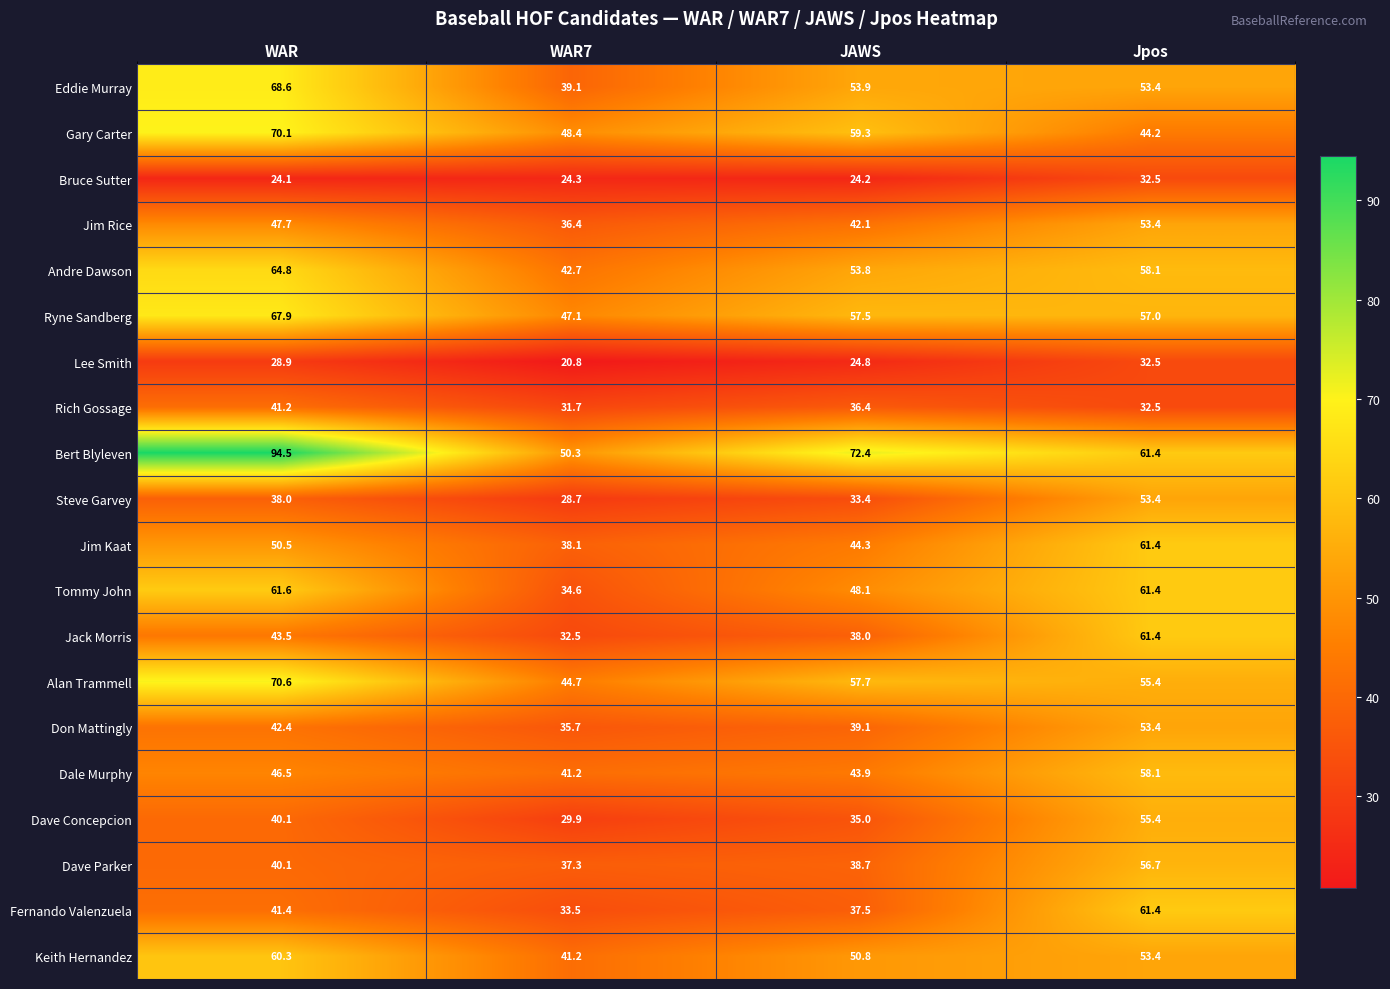

What is the spread (max minus min) of values at JAWS?

48.2